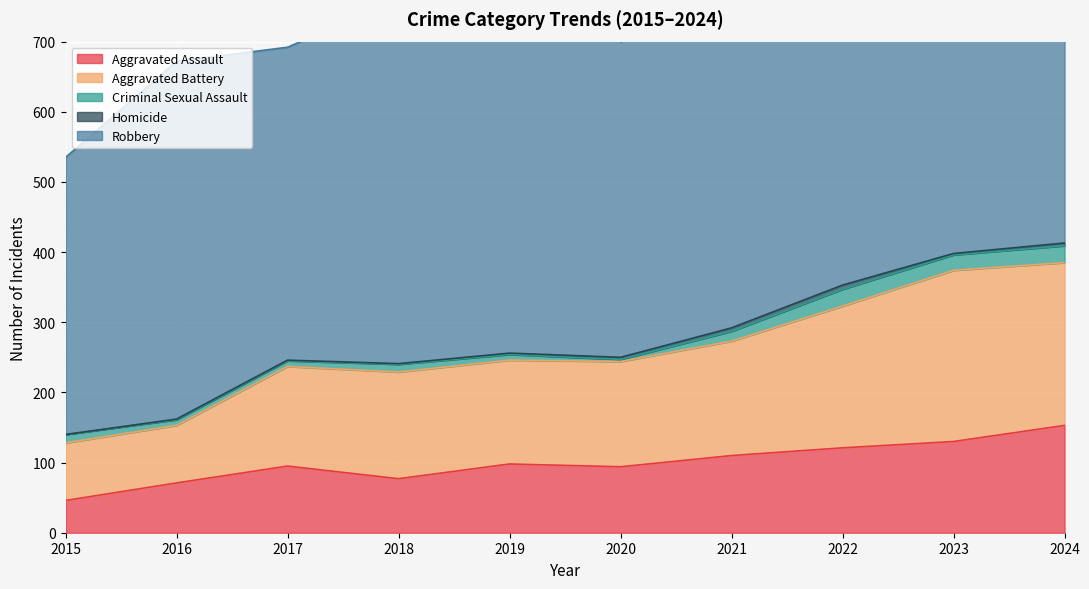

Is it true that Criminal Sexual Assault equals 22 at 2023?

True